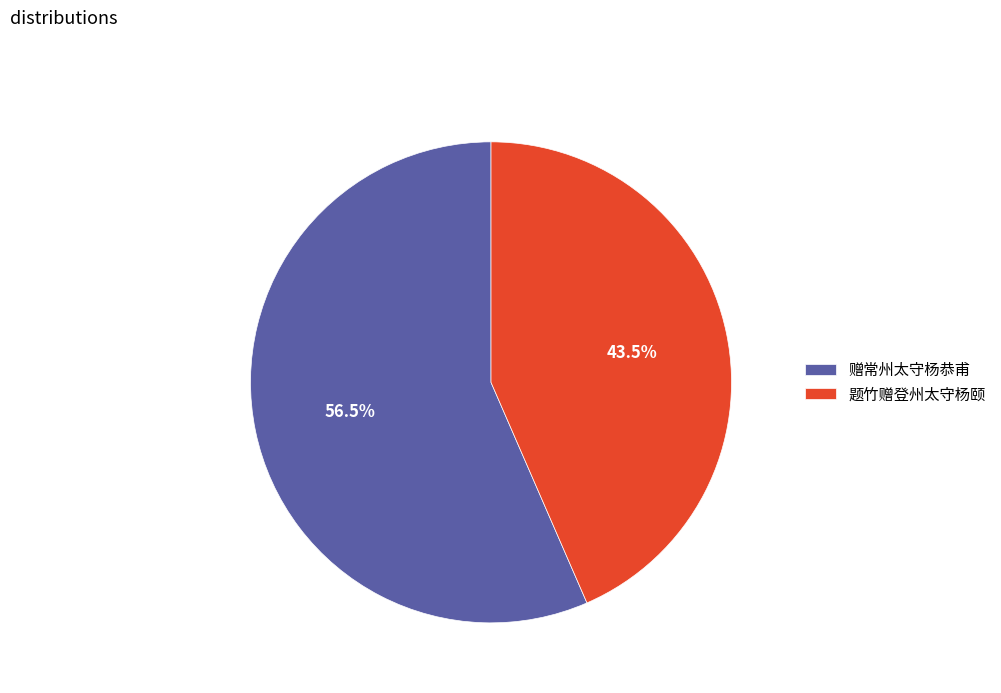

Does 题竹赠登州太守杨颐 account for over 50% of the chart?

No